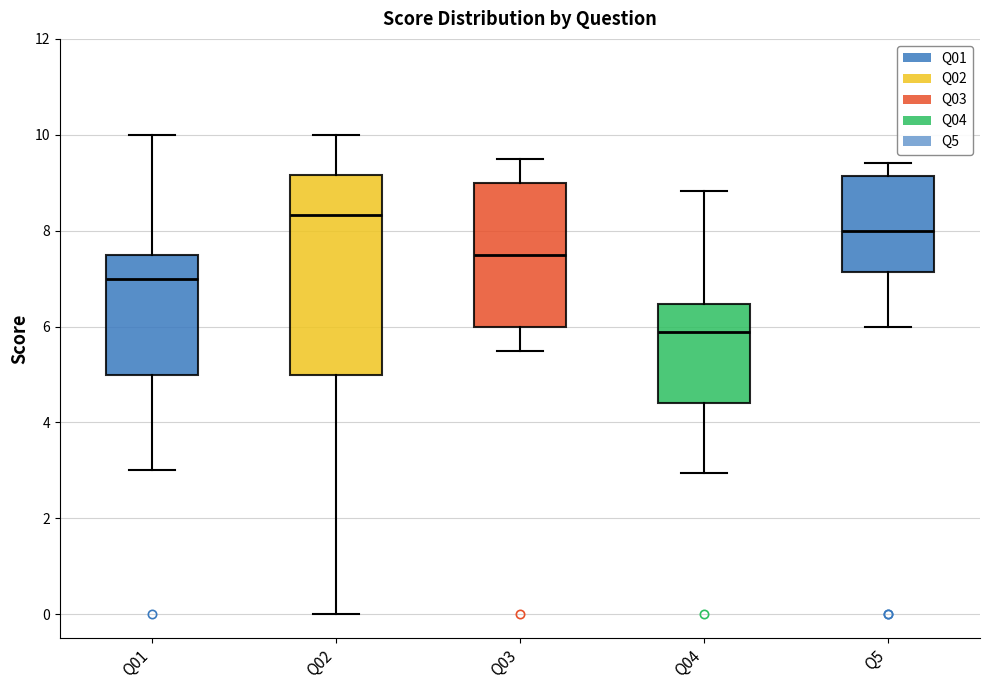

Where does the upper whisker of the box for Q01 end on the y-axis? The values are not printed on the chart, so give them approximately, as read against the axis.

10.0